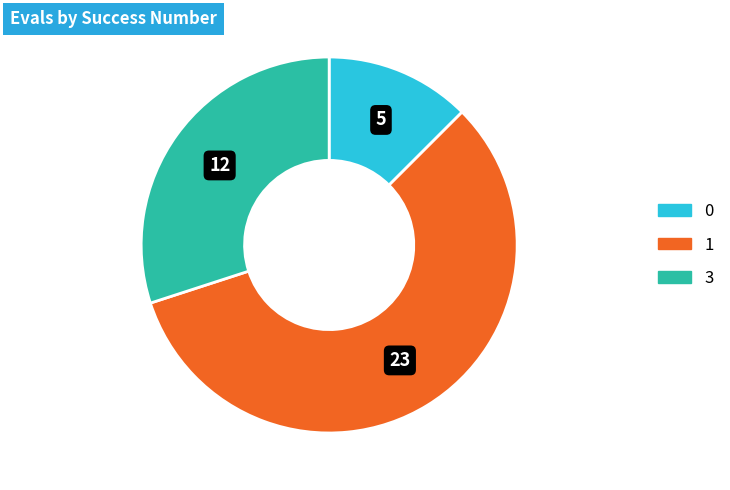

Does 3 represent more than half of the total?

No